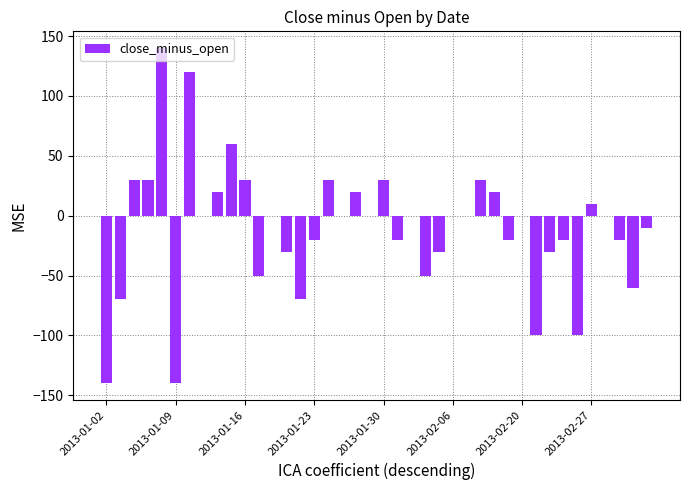

How many data points does each series have?

40